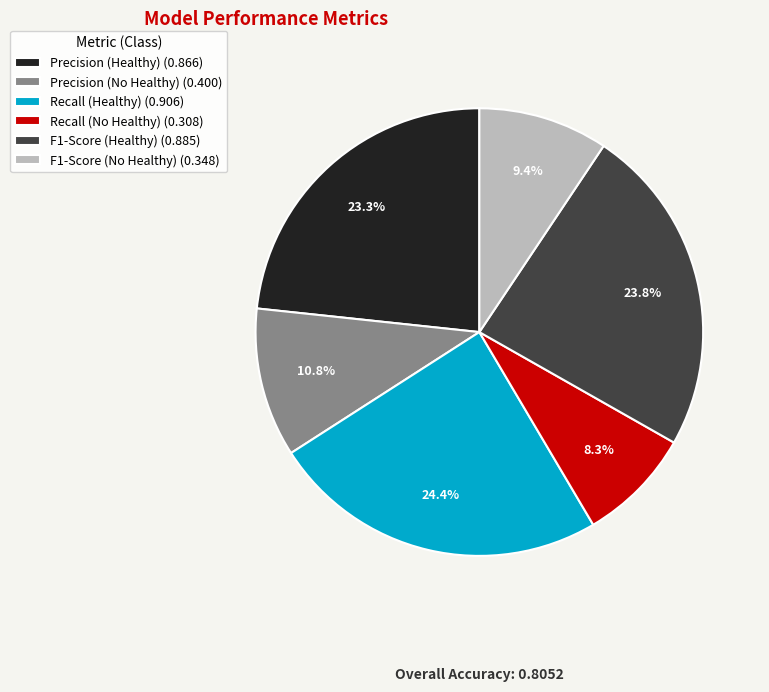

What percentage do Recall (Healthy) and Precision (Healthy) together represent?

47.7%